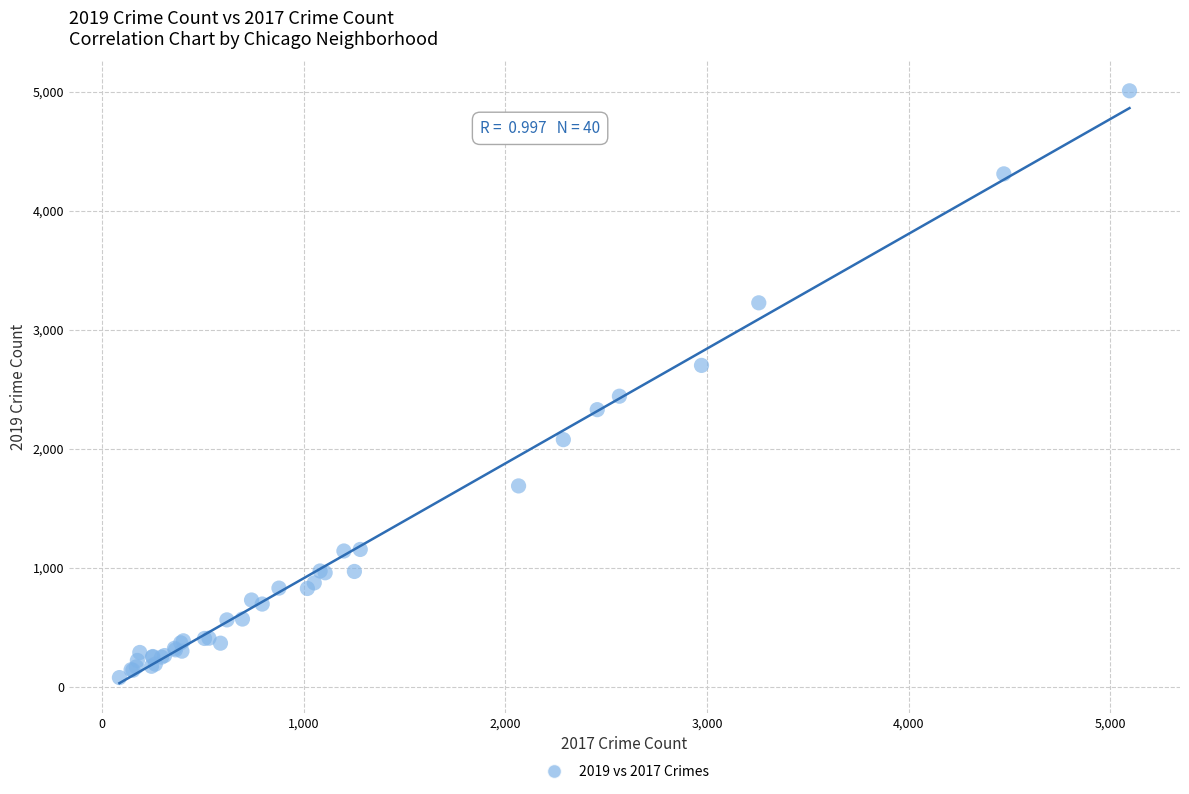

What Y value in the scatter plot is closest to 2542?

2441